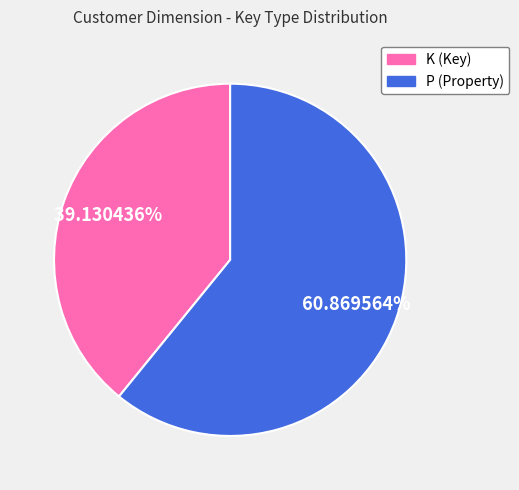

To the nearest percent, what is the difference between the P and K slice percentages?

22%